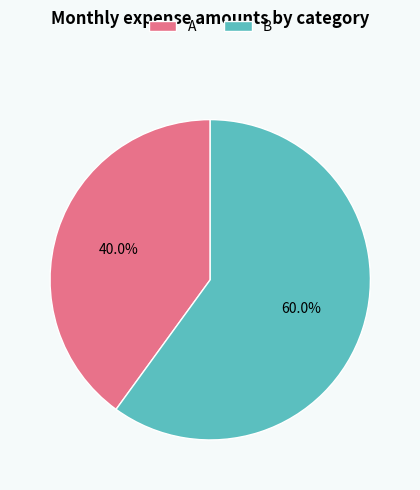

True or false: B accounts for 49% of the total.

False